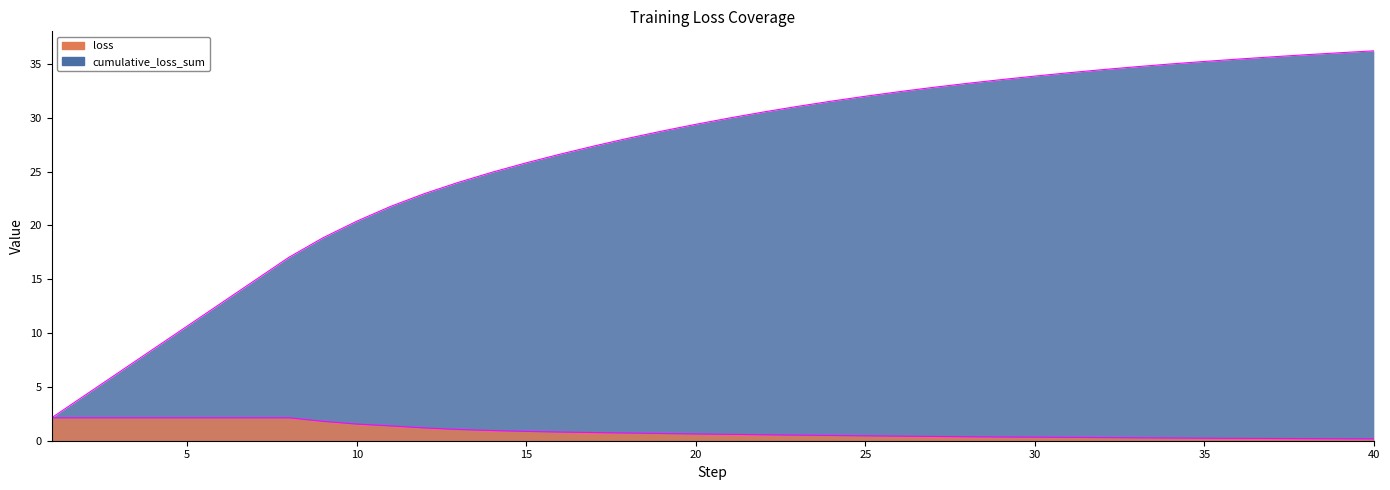

Is it true that cumulative_loss_sum equals 12.2 at 26?

False